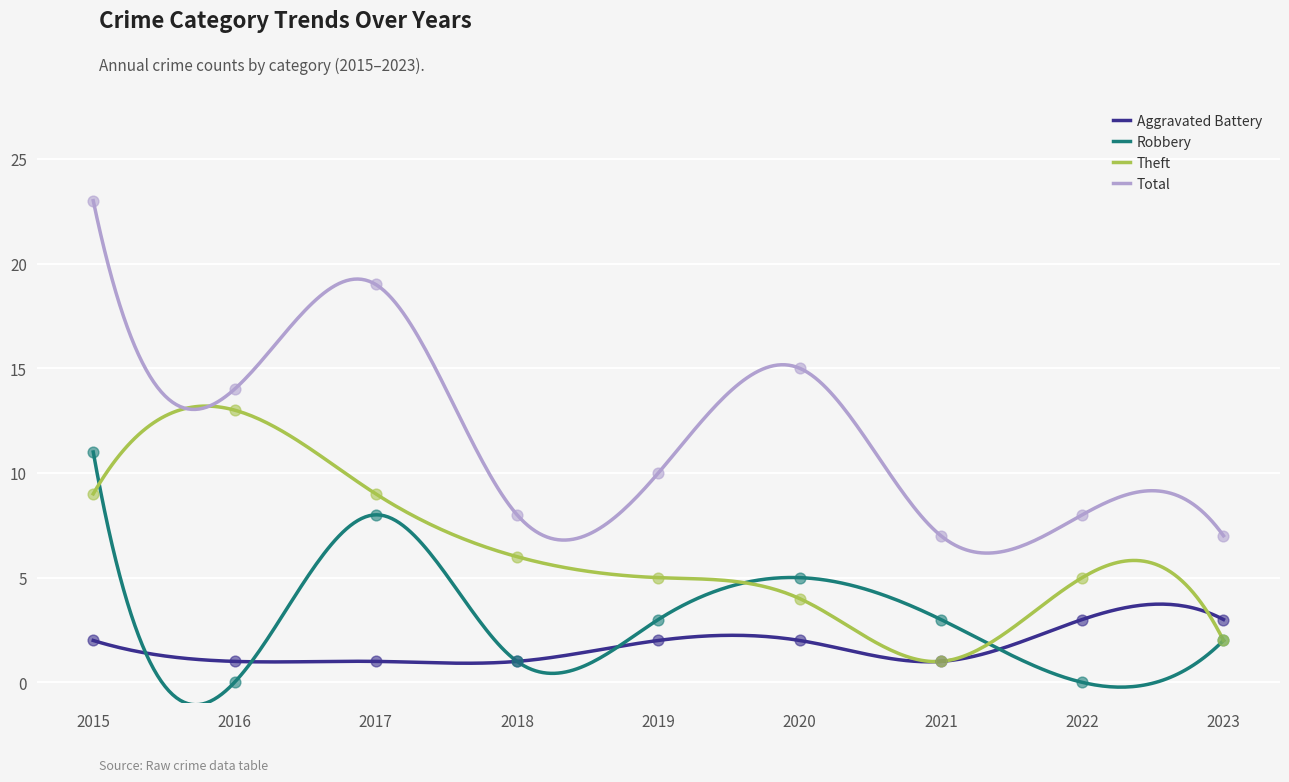

At how many categories does at least one series exceed 21?

1